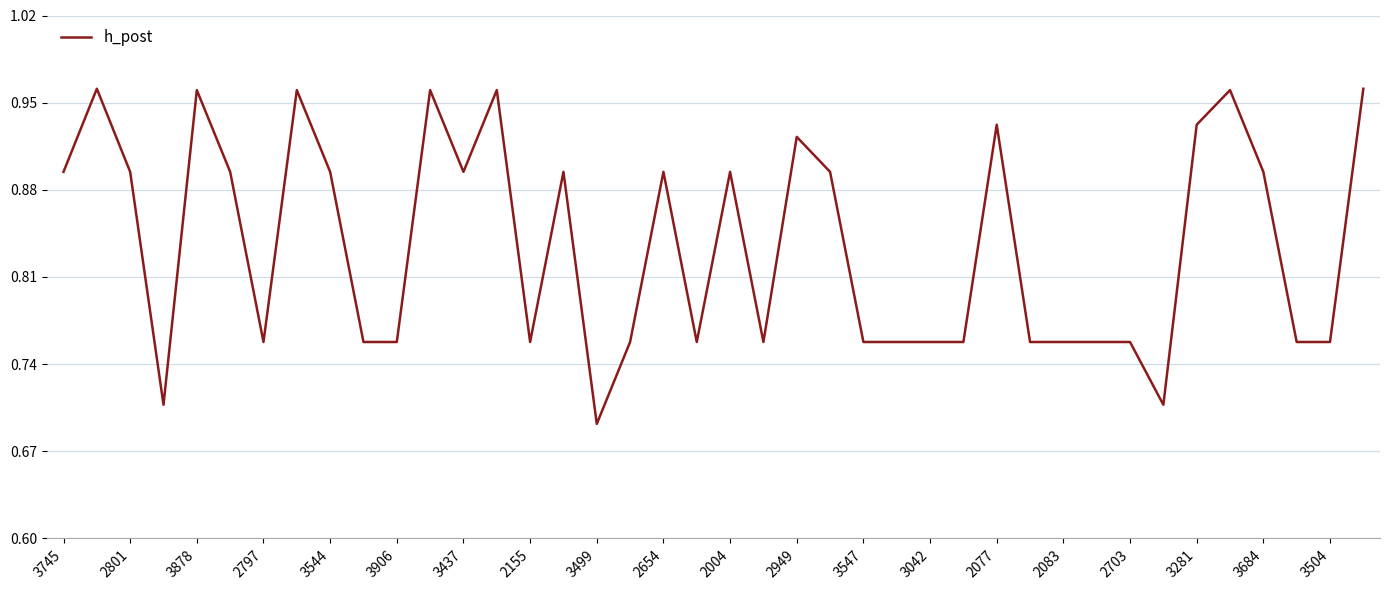

What is the difference between the maximum and minimum values?

0.3